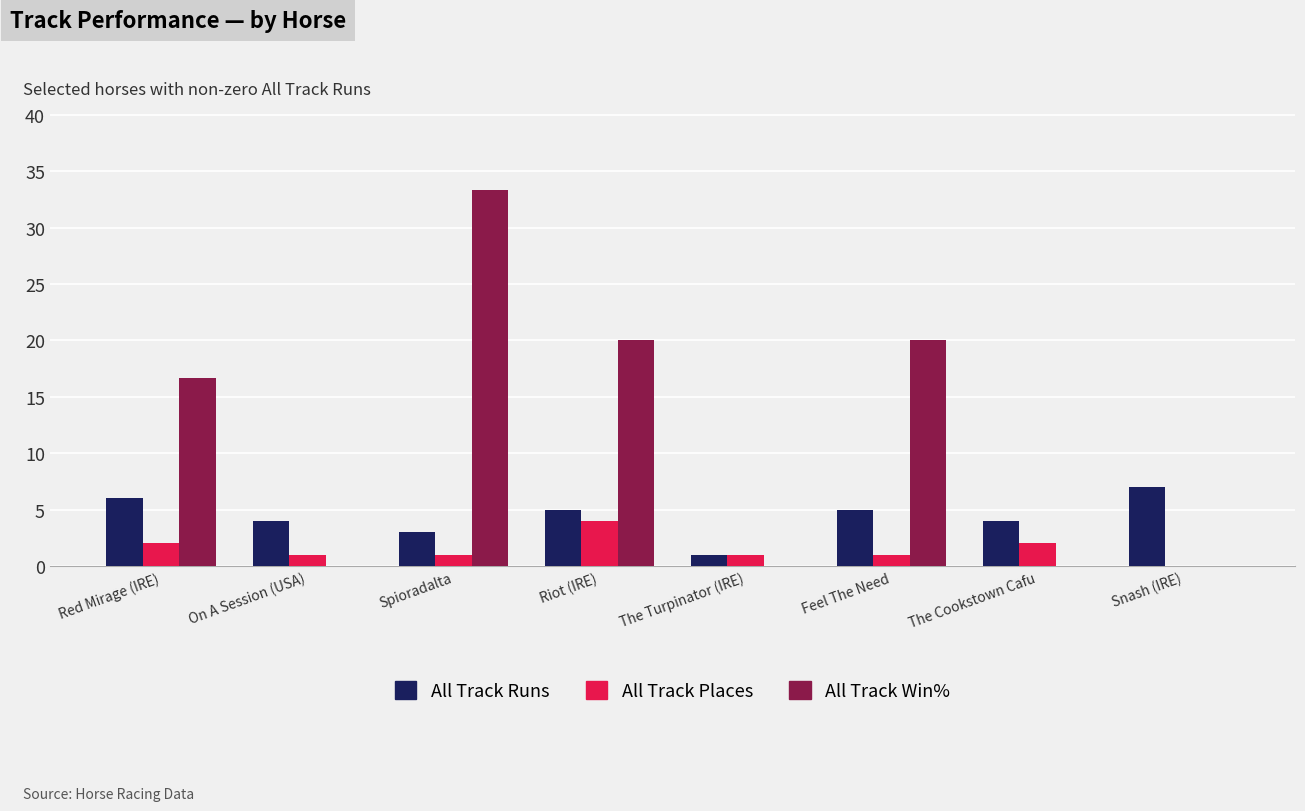

How many series are shown in this chart?

3